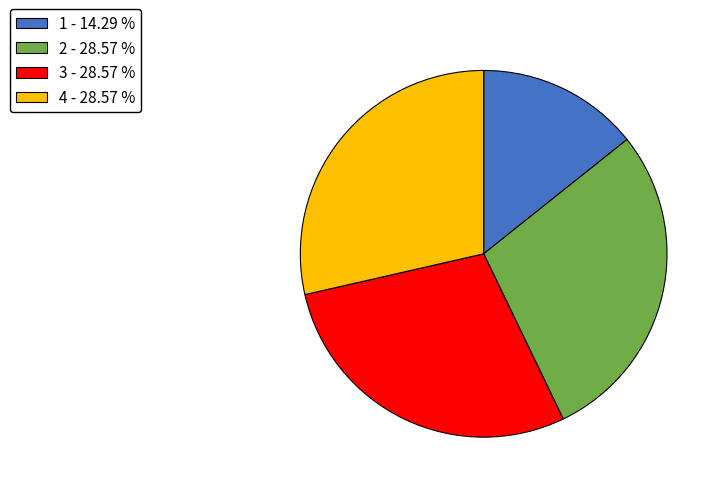

Is the sum of 2 - 28.57 % and 3 - 28.57 % greater than half?

Yes